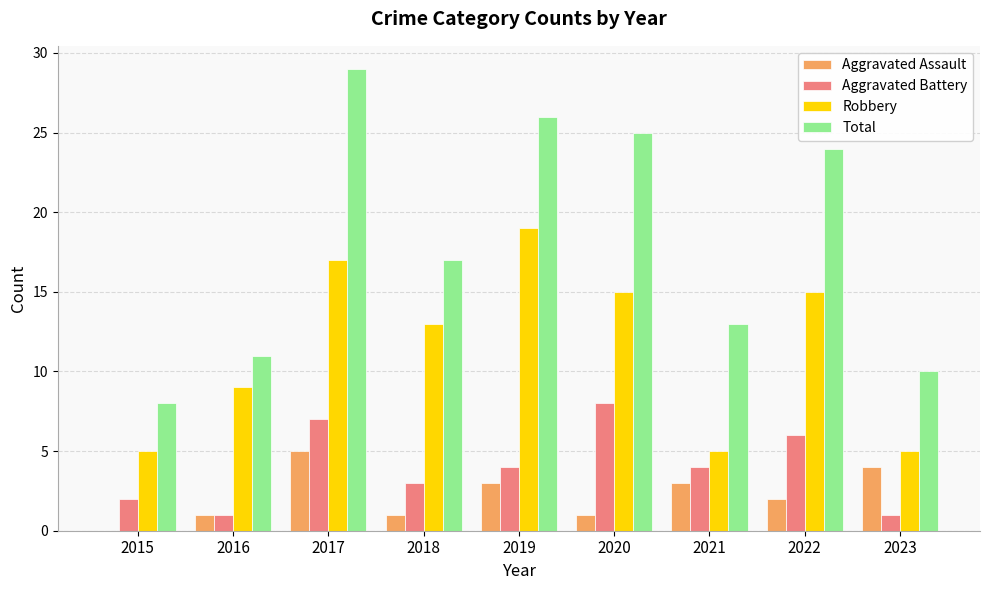

What is the sum of all Robbery values?

103